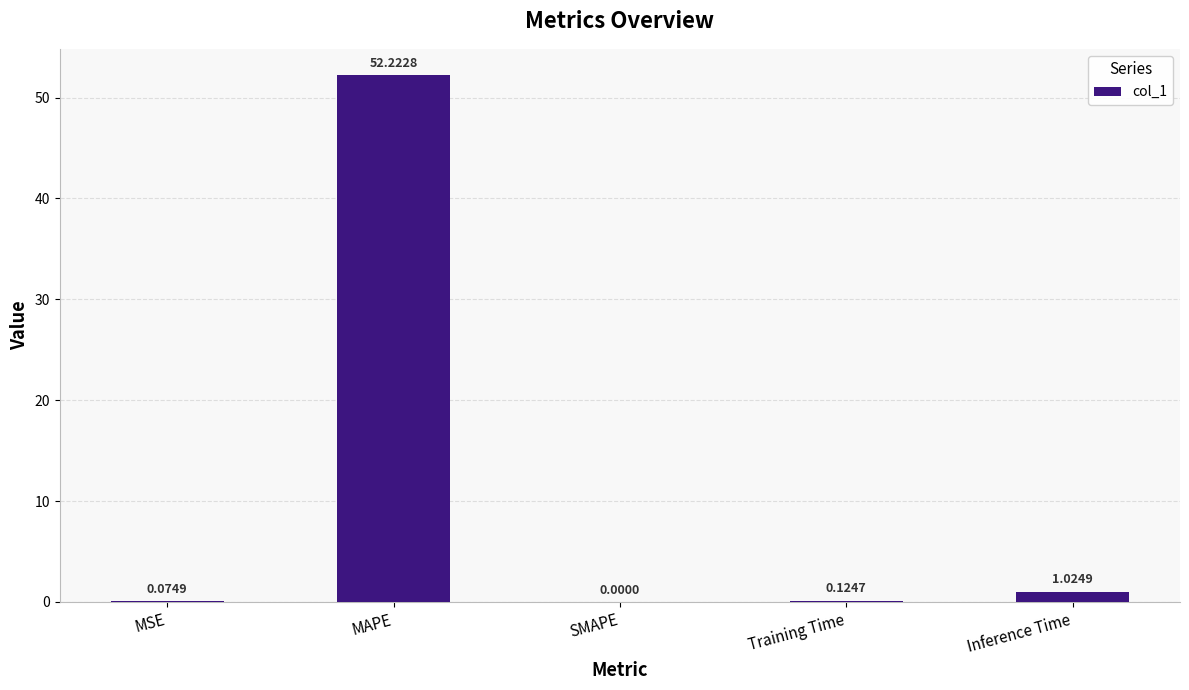

Which has a higher value, MAPE or SMAPE?

MAPE